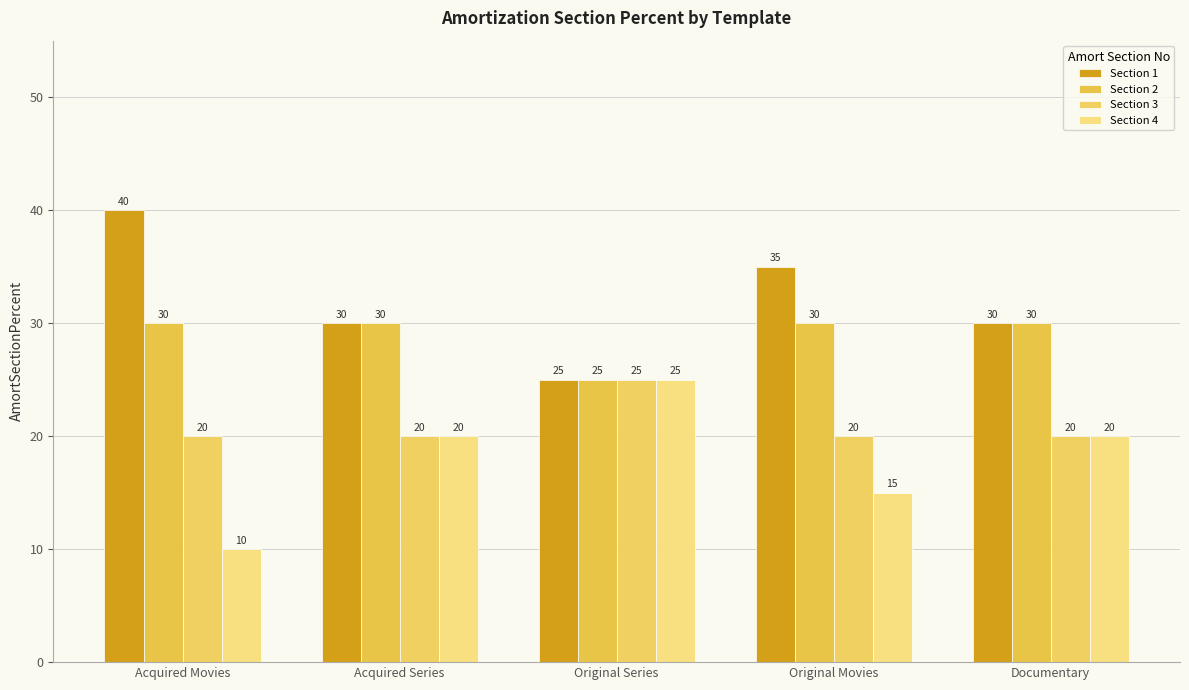

What value does the Section 3 series have at Acquired Series?

20